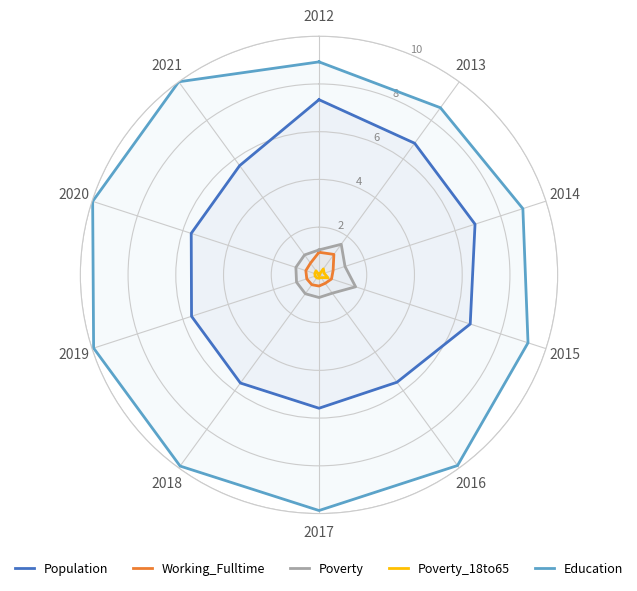

At which label is Education closest to 9?

2014